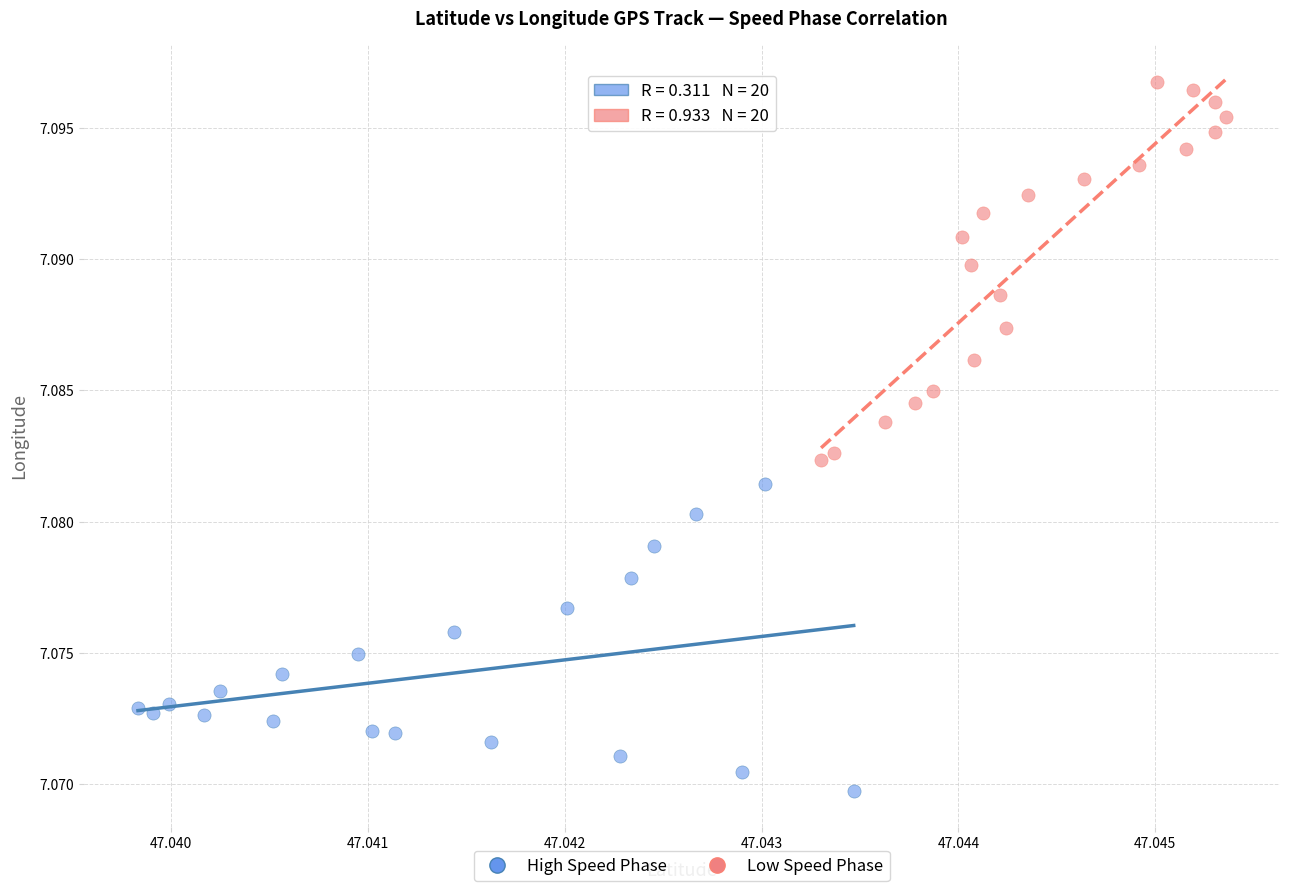

Which series has the largest Y range (max minus min)?

Low Speed Phase